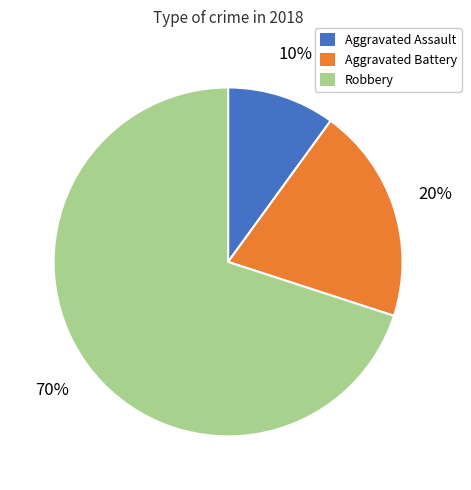

What is the smallest slice in the pie chart?

Aggravated Assault